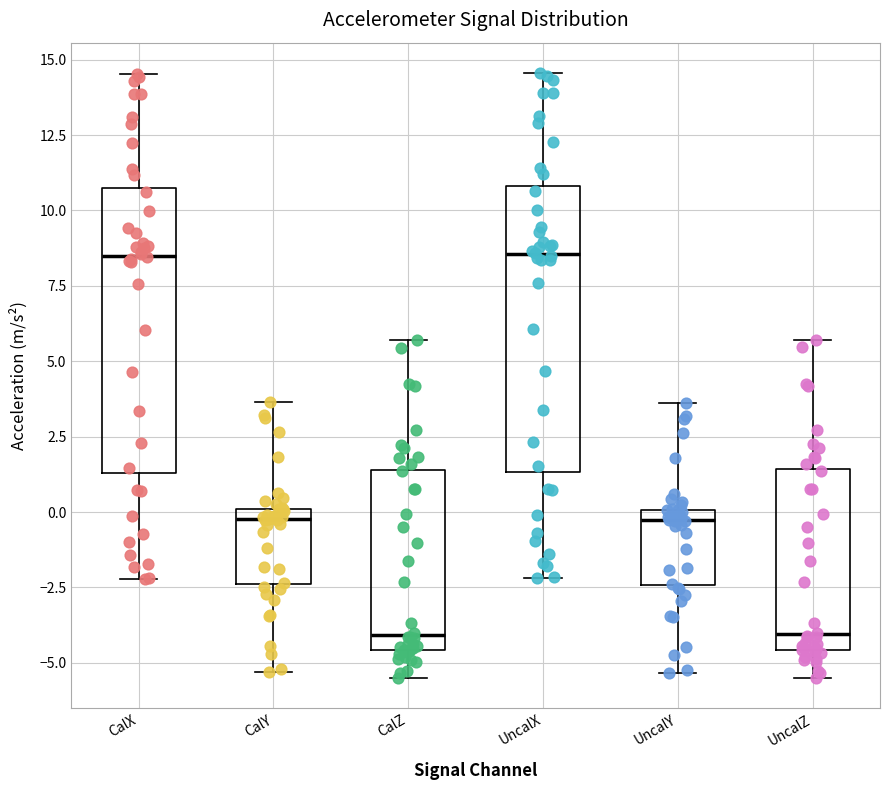

Reading left to right, read every box against the y-axis: the position of its median line, the range the box covers, and the ends of its whiskers. The values are not printed on the chart, so give them approximately, as read against the axis.

CalX: median 8.5, box 1.5 to 11.0, whiskers -2.0 to 14.5
CalY: median 0.0 (just below the box's upper edge), box -2.5 to 0.0, whiskers -5.5 to 3.5
CalZ: median -4.0, box -4.5 to 1.5, whiskers -5.5 to 5.5
UncalX: median 8.5, box 1.5 to 11.0, whiskers -2.0 to 14.5
UncalY: median -0.5, box -2.5 to 0.0, whiskers -5.5 to 3.5
UncalZ: median -4.0, box -4.5 to 1.5, whiskers -5.5 to 5.5